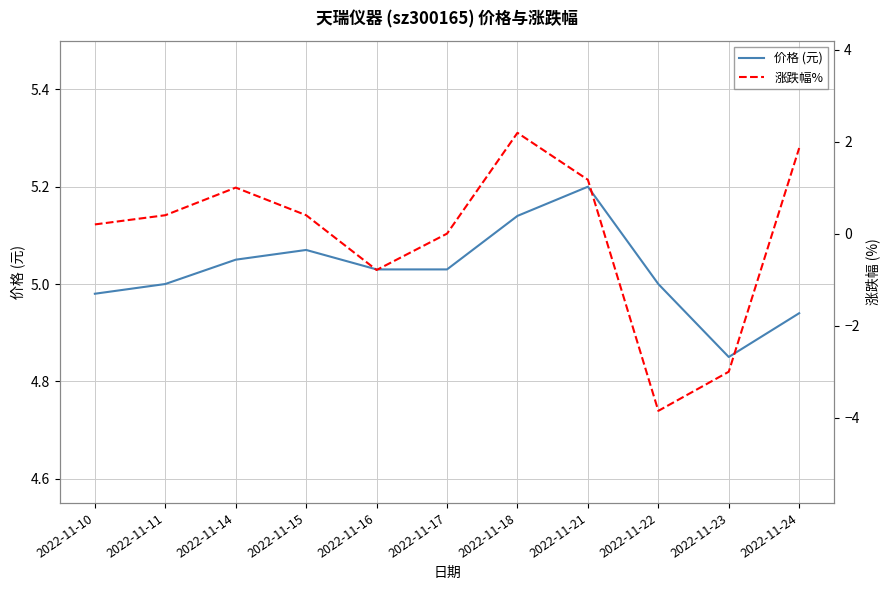

Where does the 涨跌幅% series first go above 0?

2022-11-10